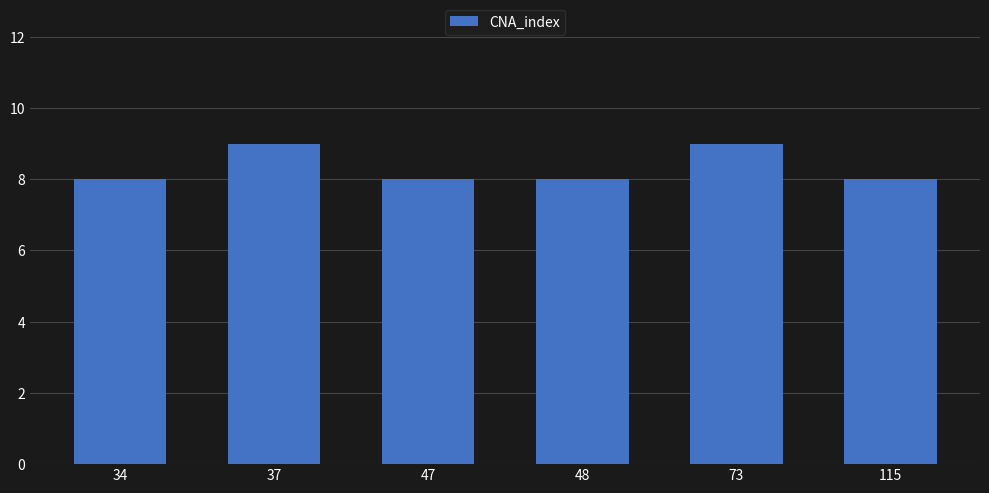

Reading left to right, list all the values displayed in this chart.

8	9	8	8	9	8